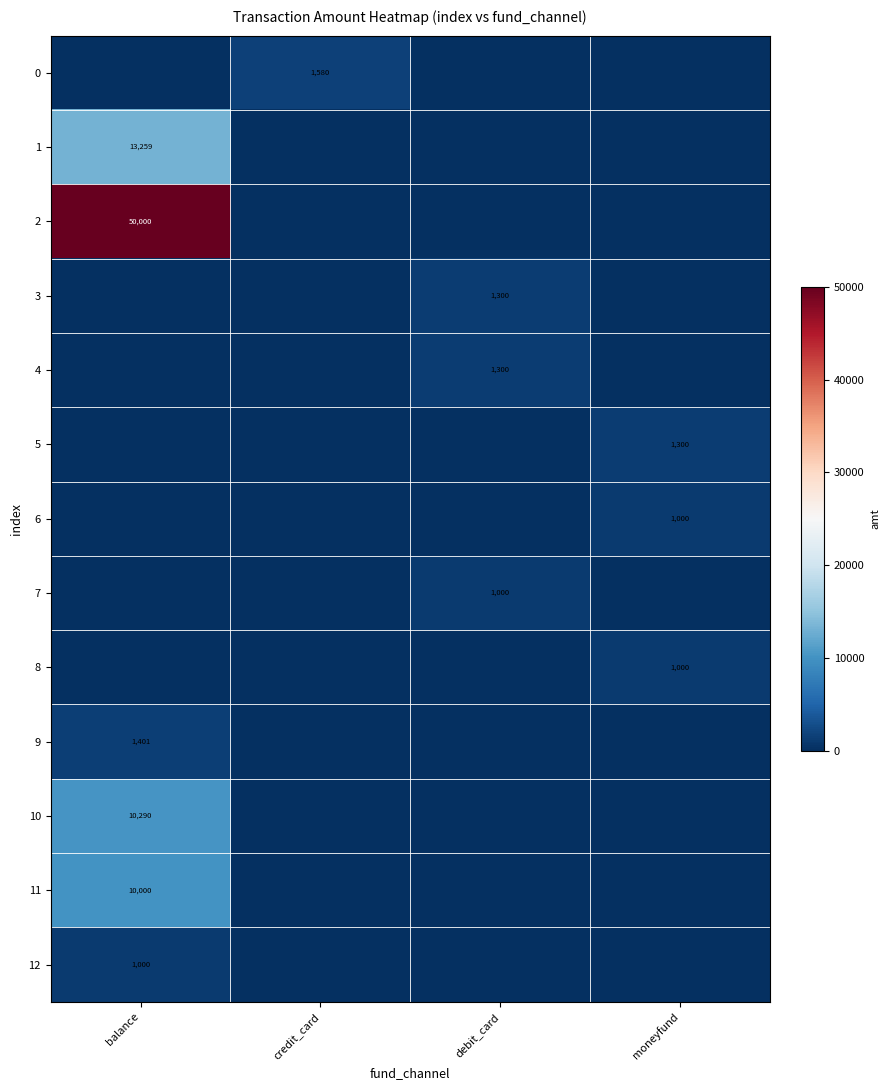

The value of 10 at balance is 10290. True or false?

True